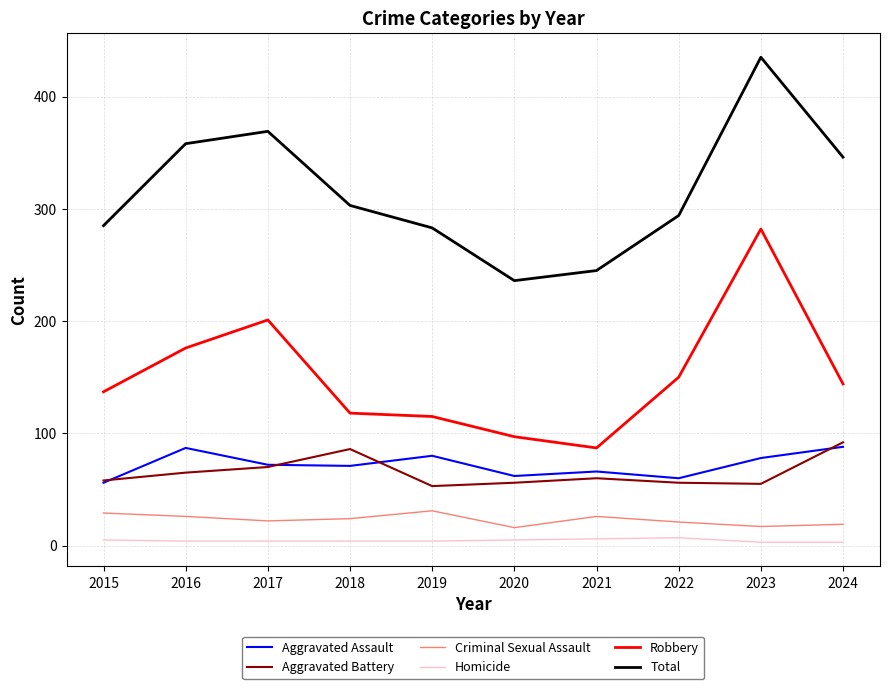

Rank the series by their maximum value, from highest to lowest.

Total, Robbery, Aggravated Battery, Aggravated Assault, Criminal Sexual Assault, Homicide